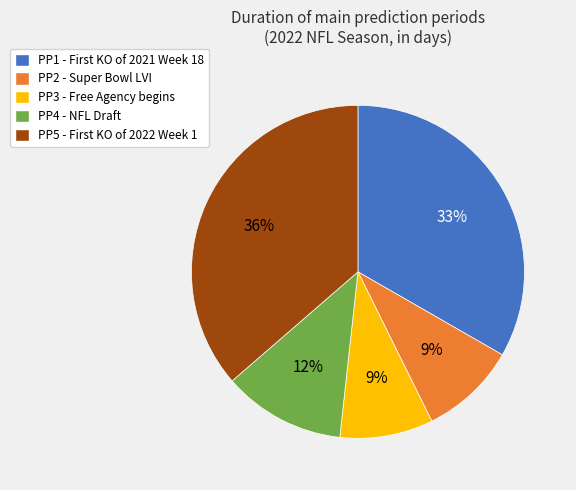

Approximately how many times larger is the value at PP2 compared to PP1?

0.3